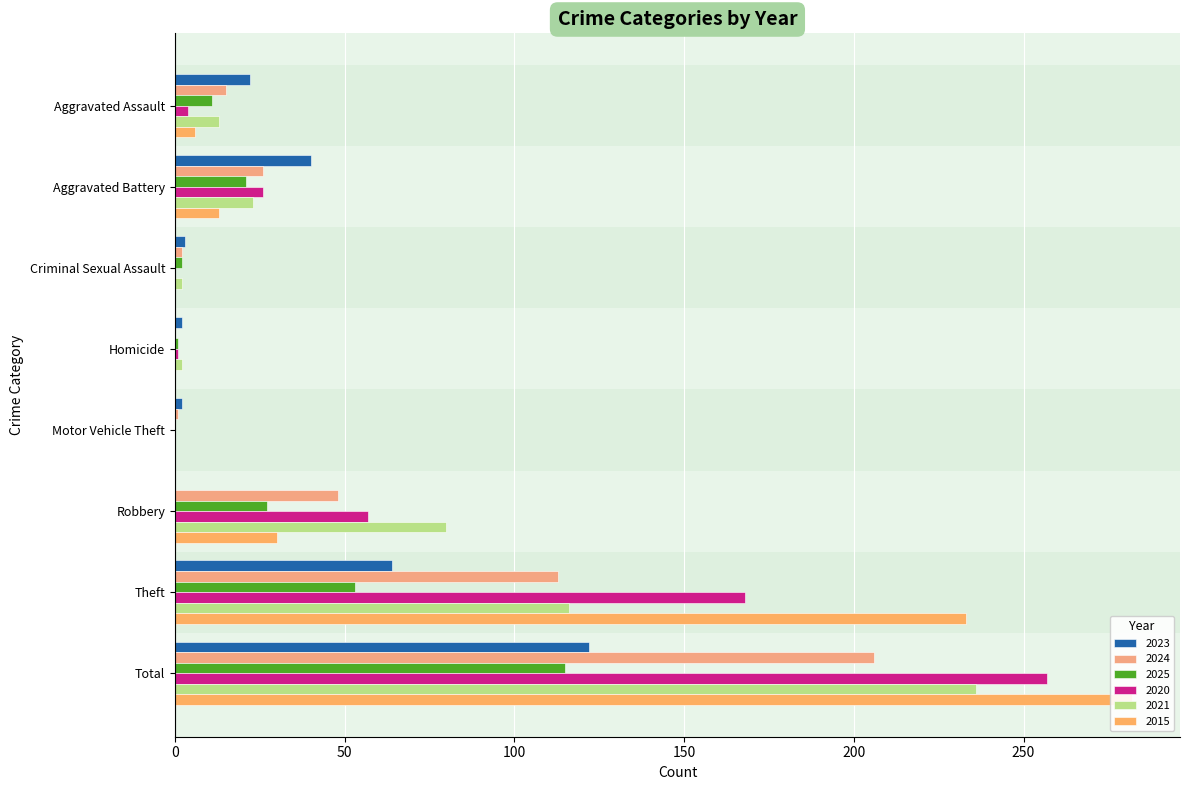

Rank the categories by 2020 value from highest to lowest.

Total, Theft, Robbery, Aggravated Battery, Aggravated Assault, Homicide, Criminal Sexual Assault, Motor Vehicle Theft